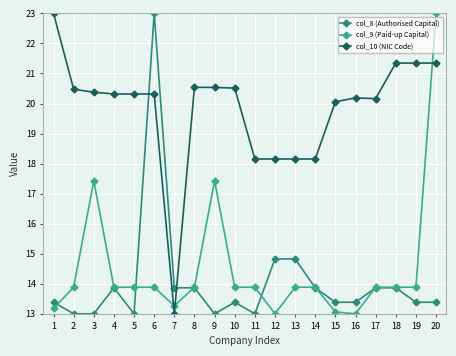

Count the number of categories in the chart.

20